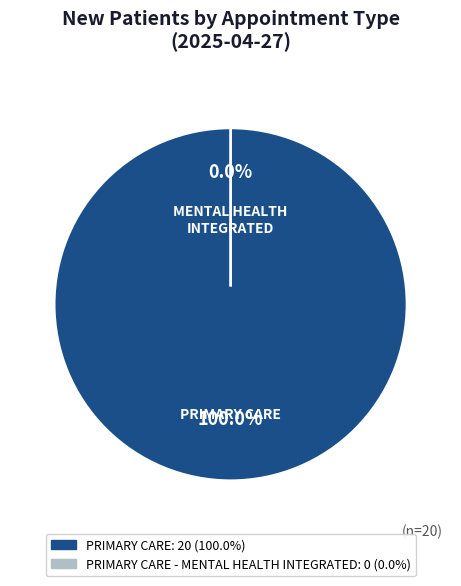

What percentage is NOT represented by PRIMARY CARE - MENTAL HEALTH INTEGRATED?

100.0%